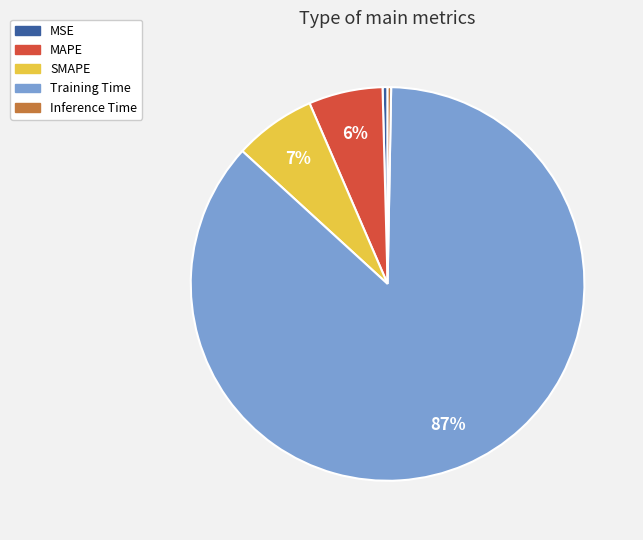

Count the number of slices in the pie.

5